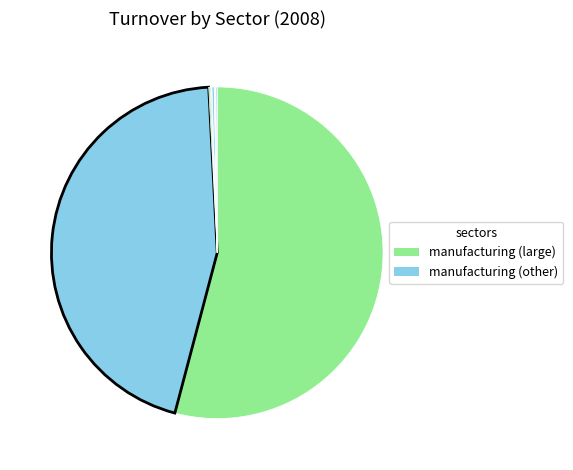

How many slices are in this pie chart?

10